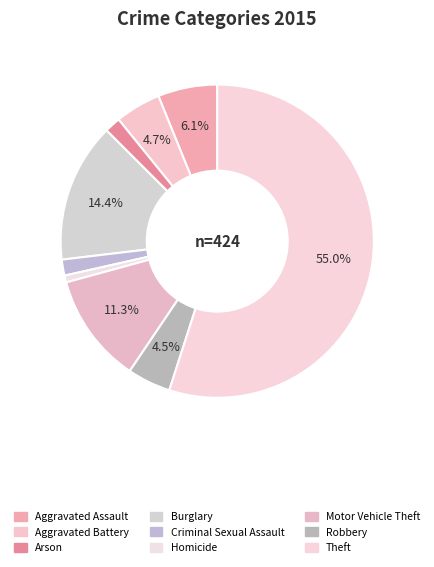

How many slices are in this pie chart?

9